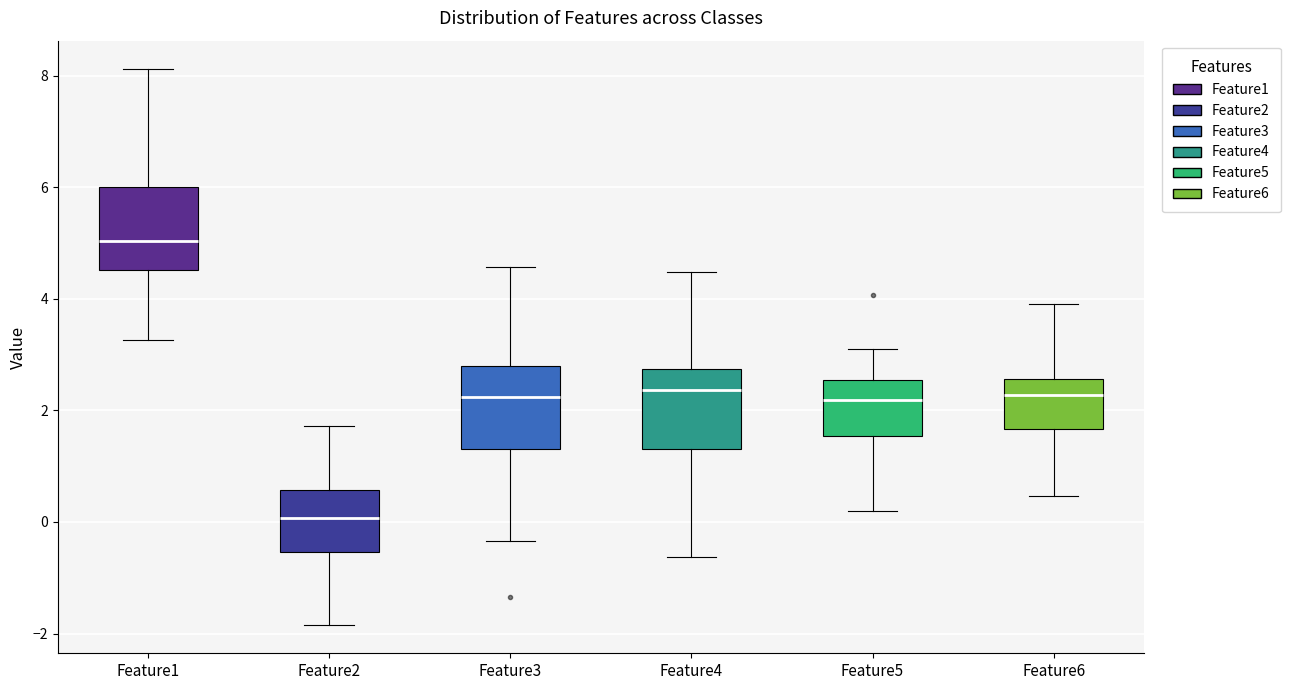

Reading left to right, read every box against the y-axis: the position of its median line, the range the box covers, and the ends of its whiskers. The values are not printed on the chart, so give them approximately, as read against the axis.

Feature1: median 5.0, box 4.6 to 6.0, whiskers 3.2 to 8.2
Feature2: median 0.0, box -0.6 to 0.6, whiskers -1.8 to 1.8
Feature3: median 2.2, box 1.4 to 2.8, whiskers -0.4 to 4.6
Feature4: median 2.4, box 1.4 to 2.8, whiskers -0.6 to 4.4
Feature5: median 2.2, box 1.6 to 2.6, whiskers 0.2 to 3.2
Feature6: median 2.2, box 1.6 to 2.6, whiskers 0.4 to 4.0